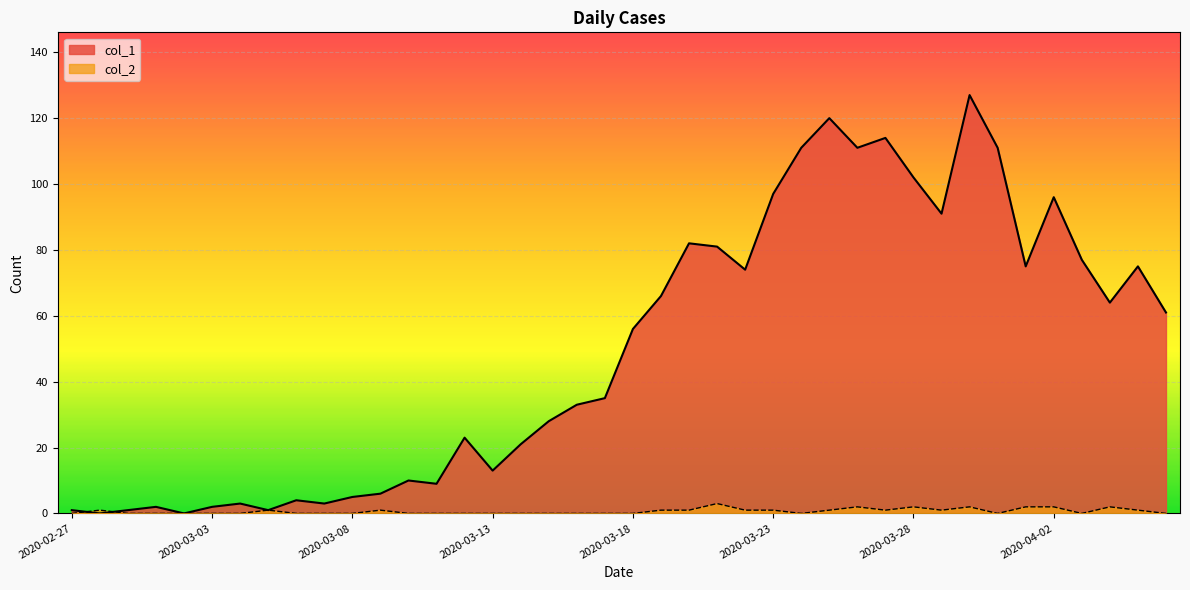

How many lines are shown in the chart?

2